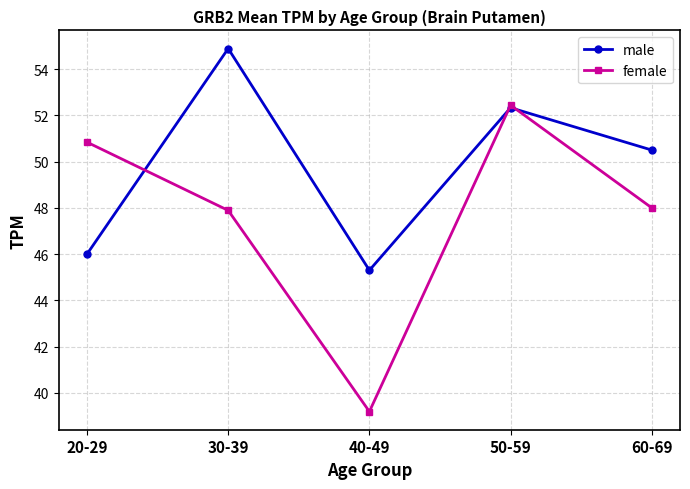

What are all the series names shown in the legend?

male, female